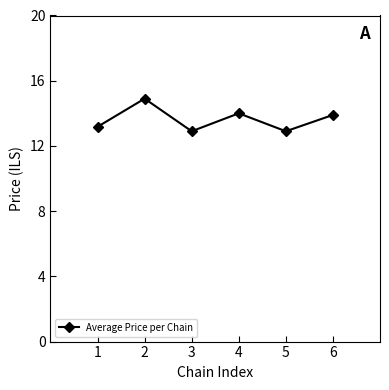

What is the change in value from 1 to 5?

-0.3